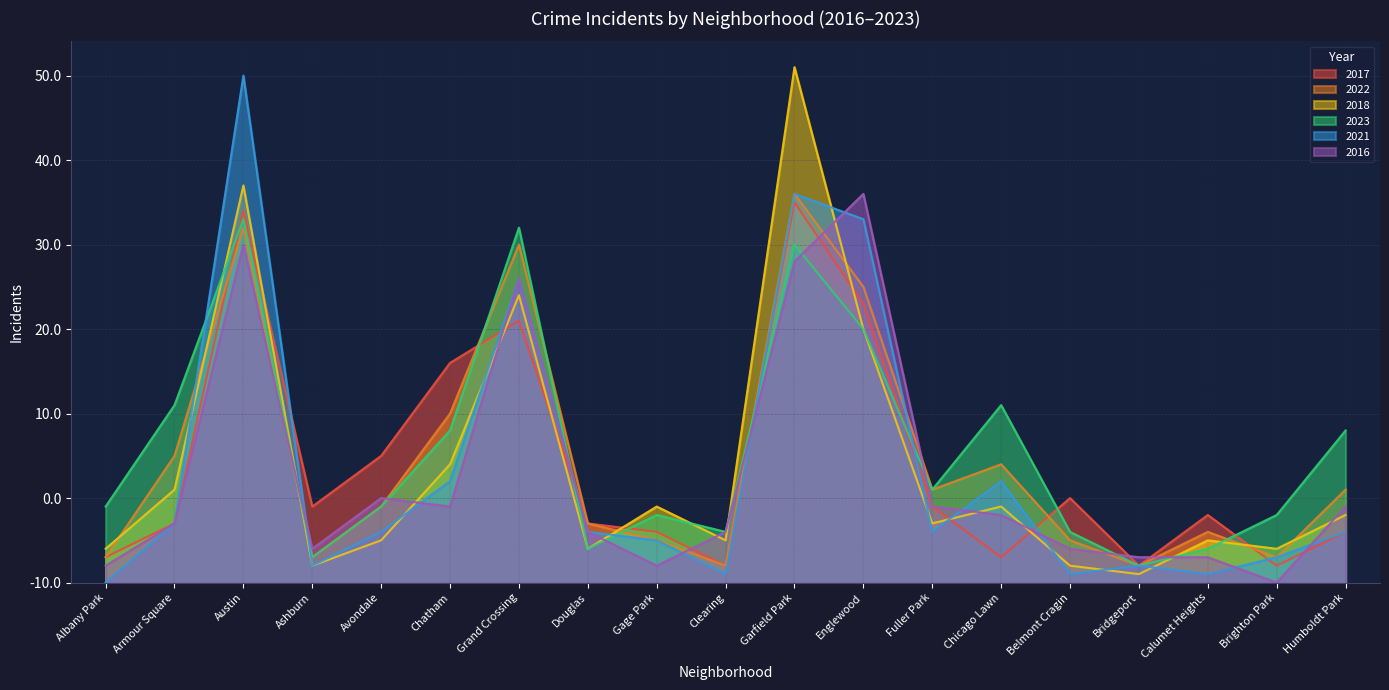

How many lines are shown in the chart?

6